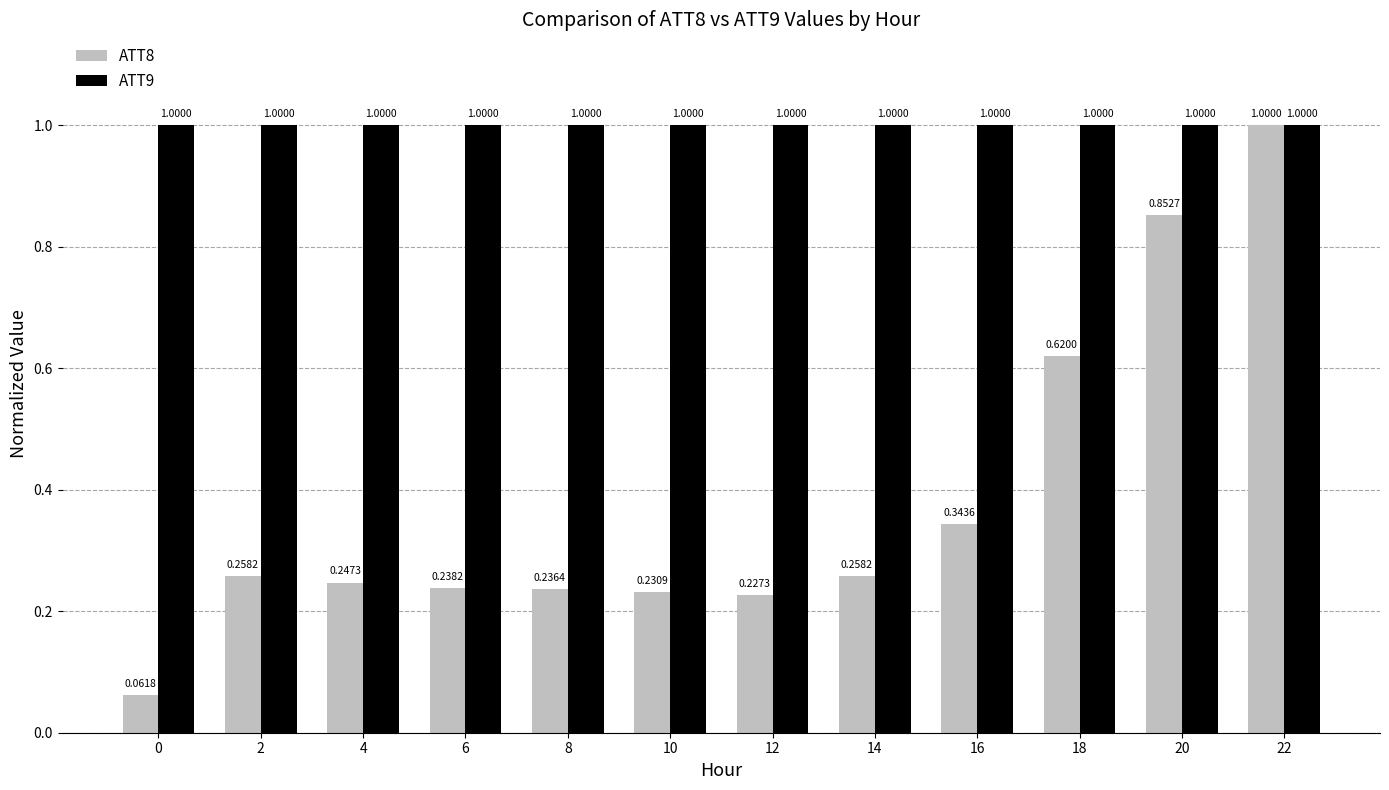

Is the value of ATT9 at 6 greater than the value of ATT8 at 12?

Yes